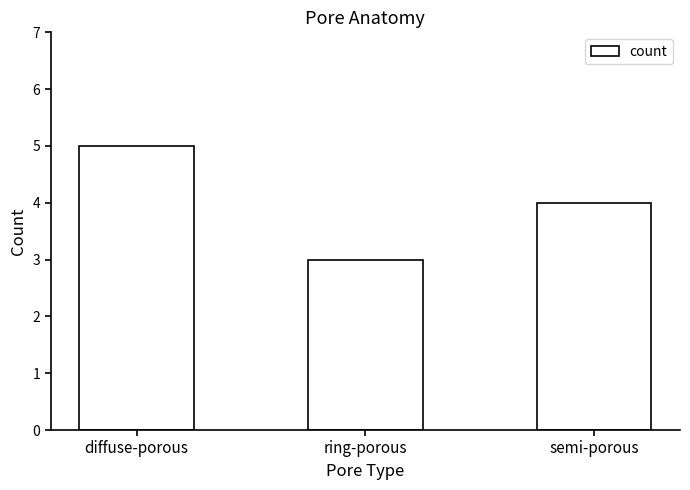

Between diffuse-porous and semi-porous, which is larger?

diffuse-porous